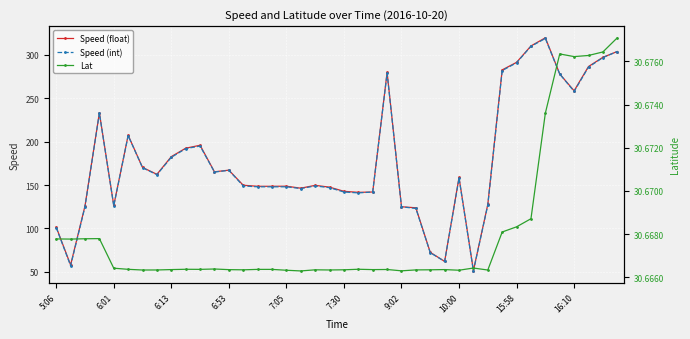

What is the lowest value of the Speed (float) series?

51.5